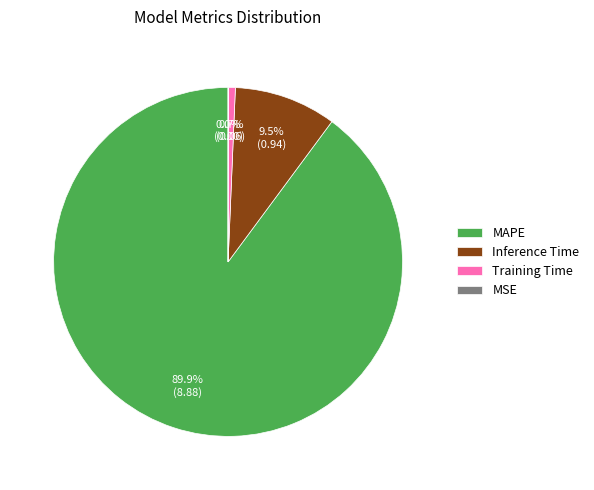

Which has a higher value, Training Time or MAPE?

MAPE